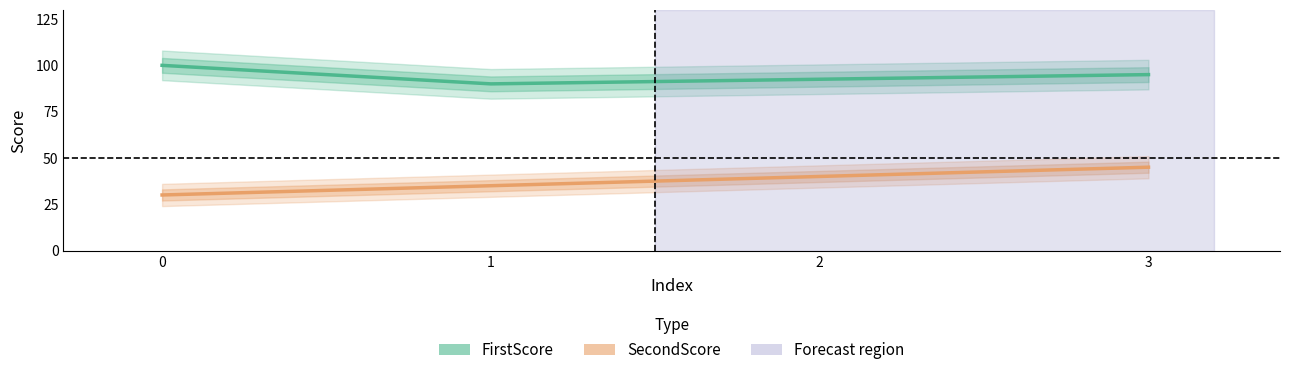

Is this an area chart (filled region under the line)?

No